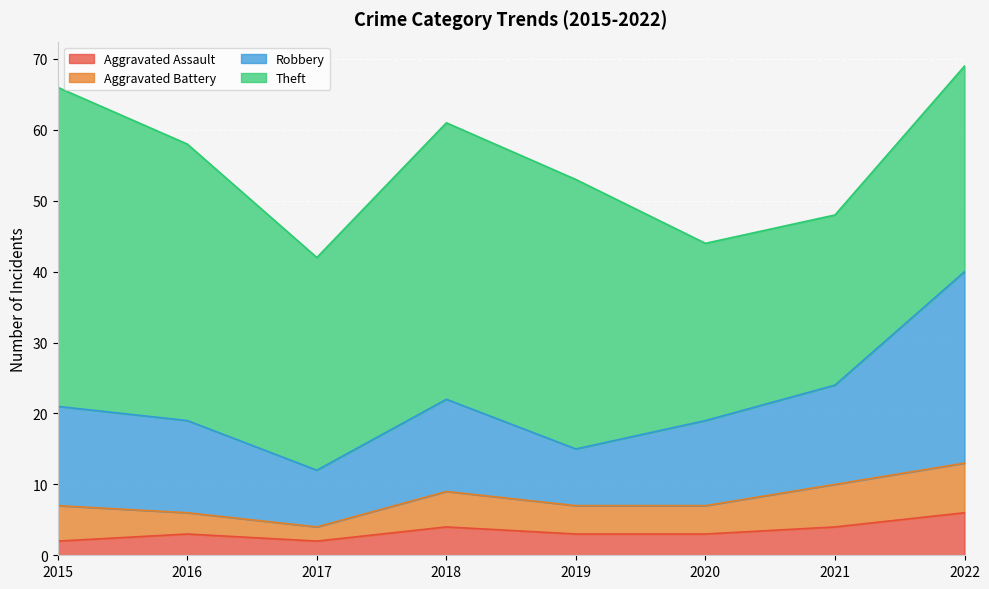

Is the value of Robbery at 2019 greater than the value of Aggravated Assault at 2016?

Yes